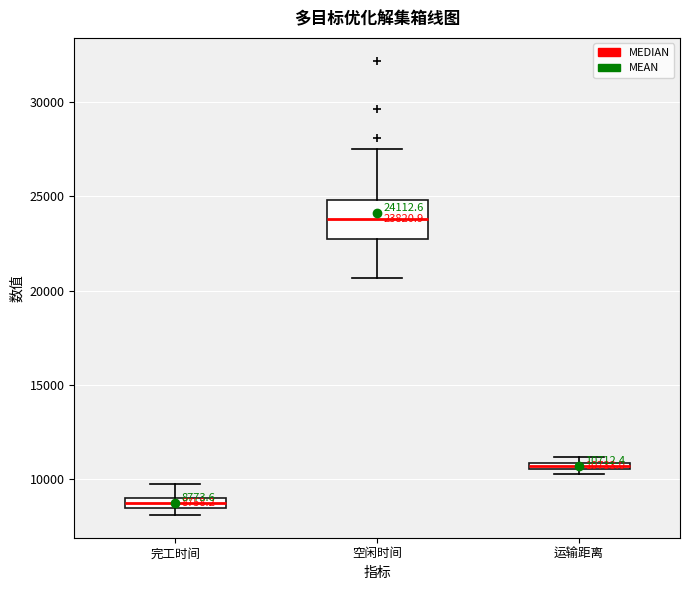

Which box's median line is the lowest?

完工时间